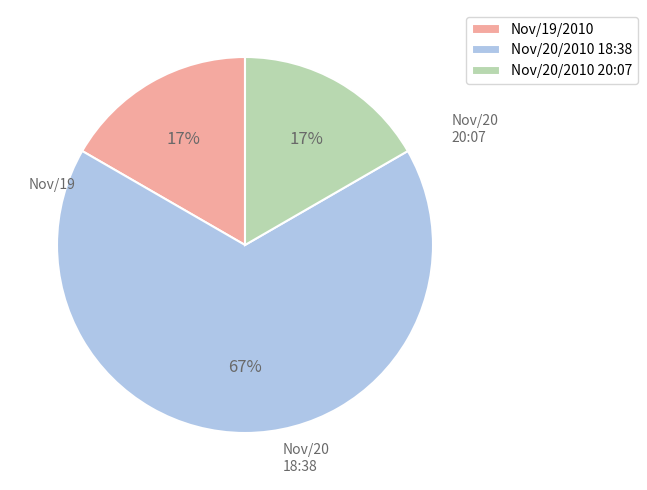

To the nearest percent, what is the difference between the largest and smallest slice percentages?

50%